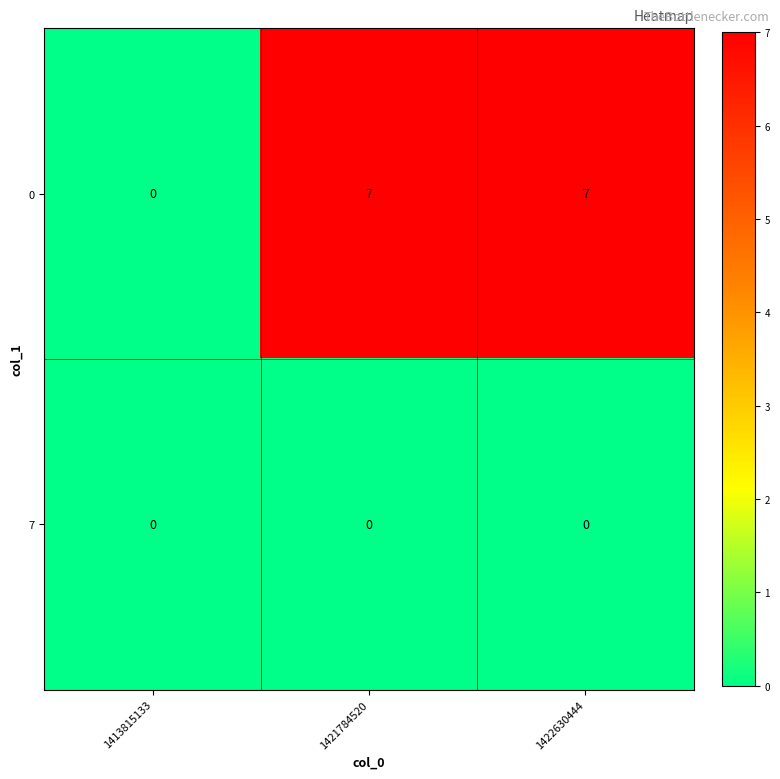

What is the spread (max minus min) of values at 1422630444?

7